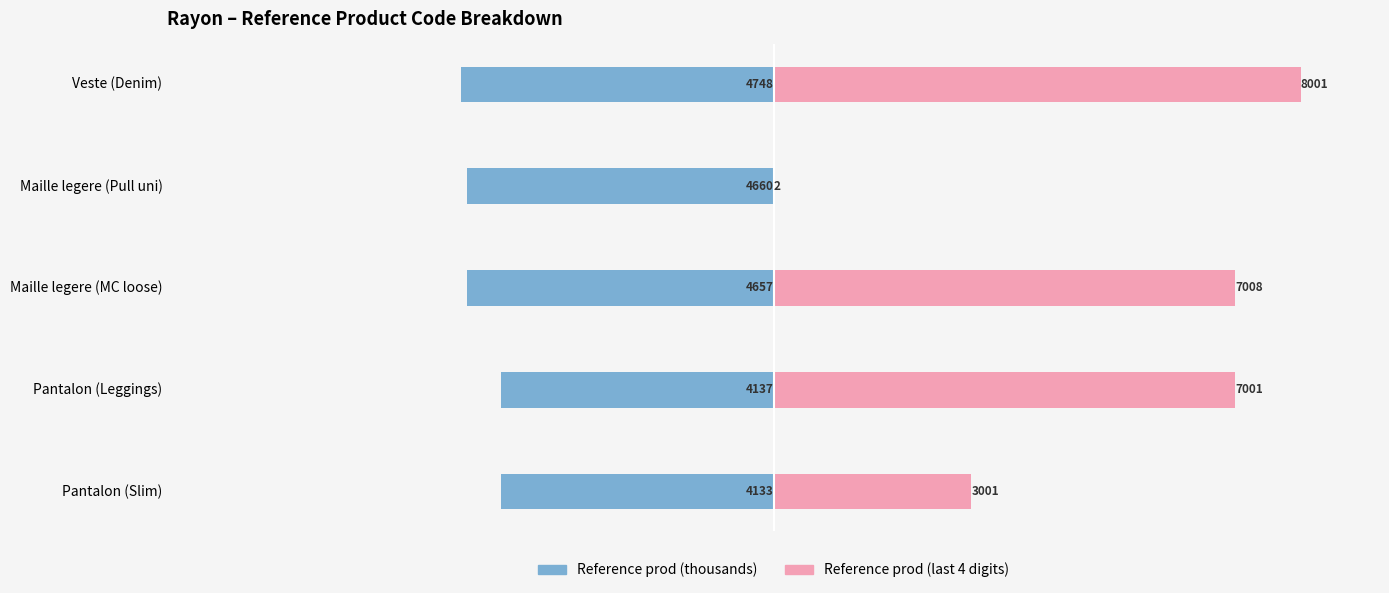

What is the difference between the second highest and second lowest values in the Reference prod (last 4 digits) series?

4007